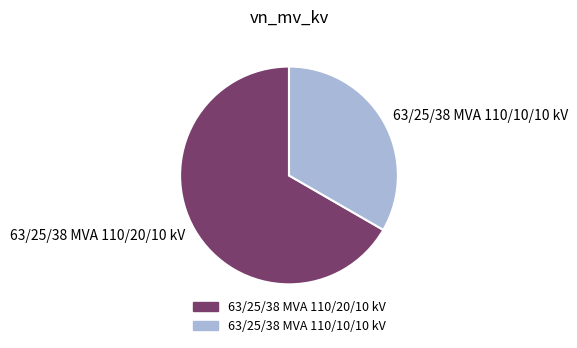

What is the ratio of the value at 63/25/38 MVA 110/20/10 kV to the value at 63/25/38 MVA 110/10/10 kV?

2.0